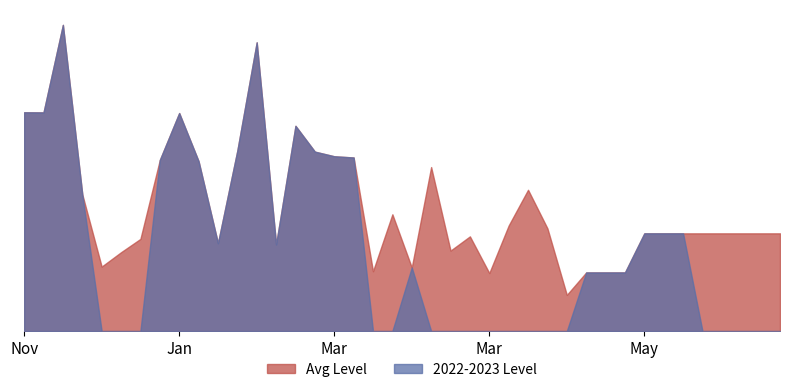

What are all the series names shown in the legend?

Avg Level, 2022-2023 Level